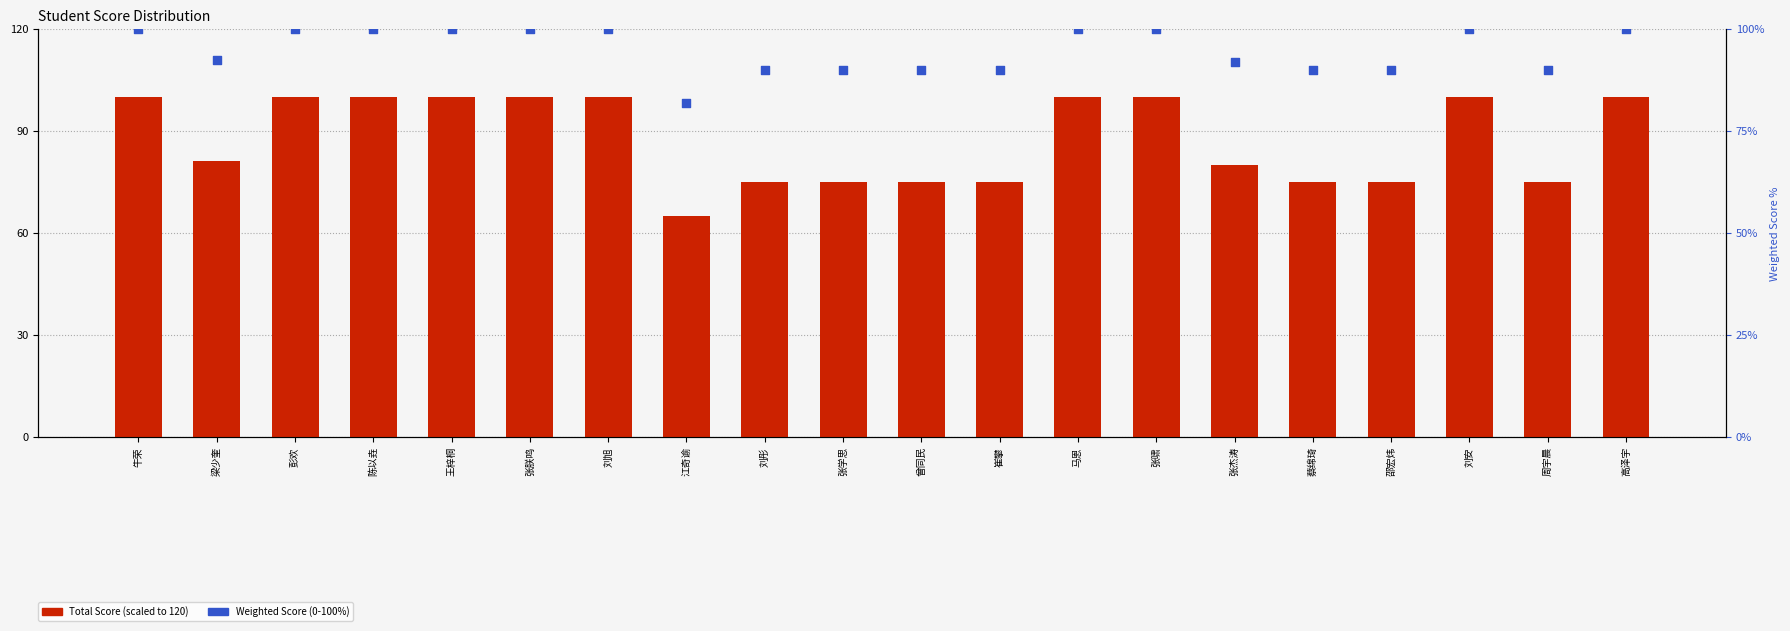

What is the total value across all series at 王梓桐?

200.0